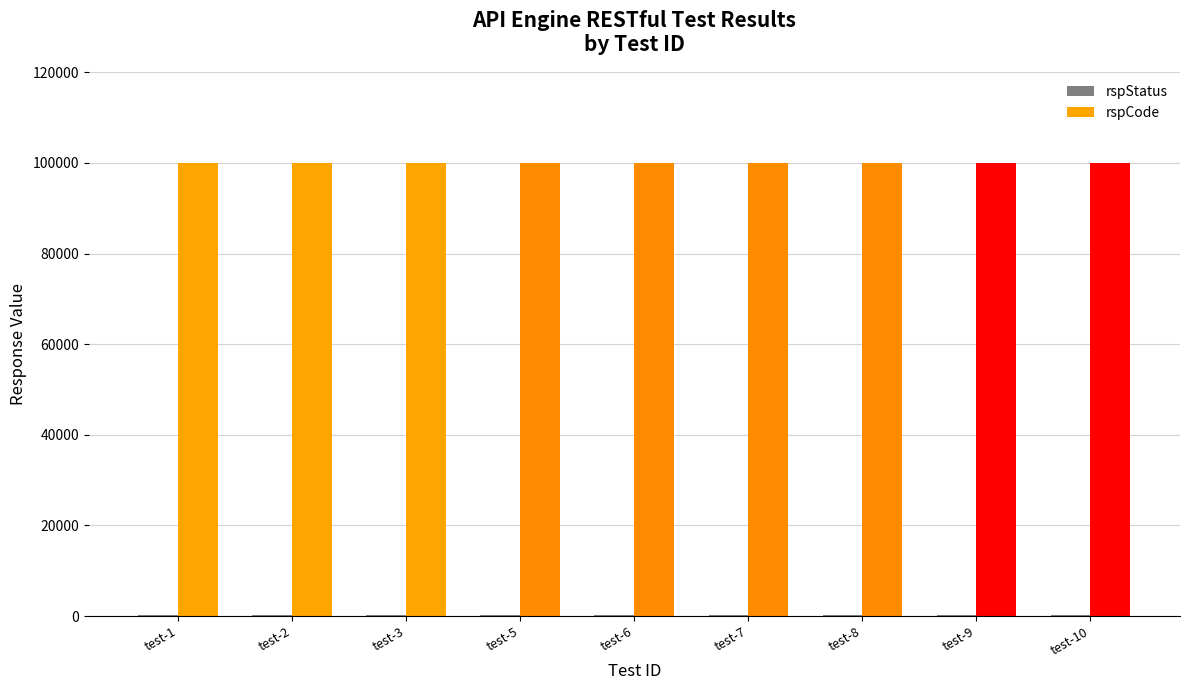

What is the maximum value shown in the chart?

100000